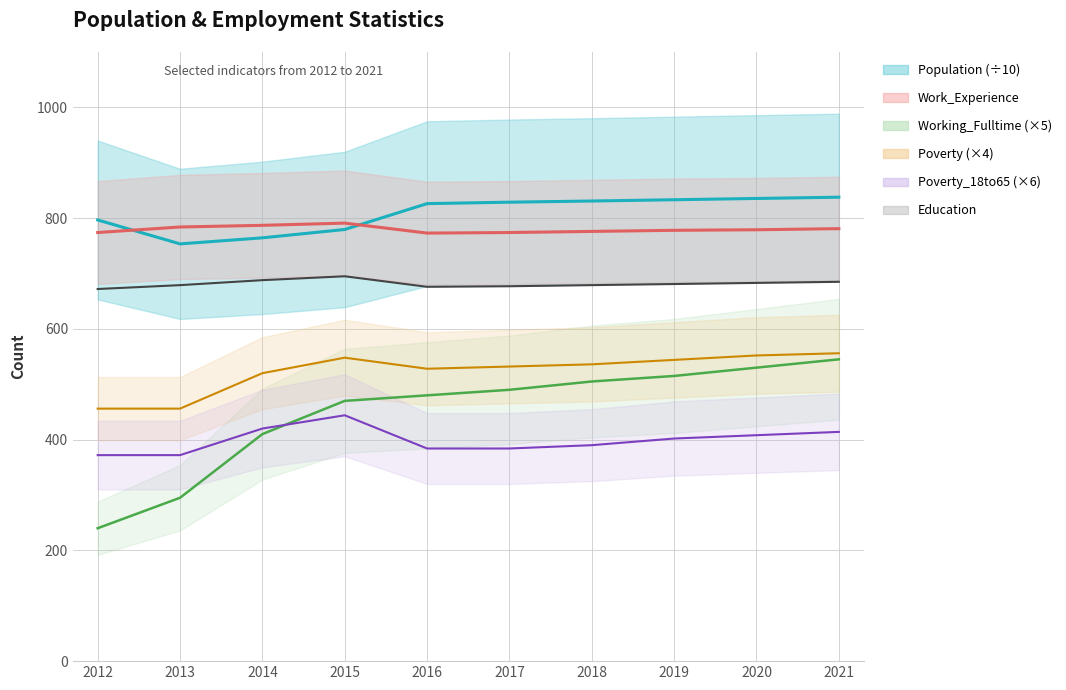

True or false: the data has more than 1 interior local peaks.

False